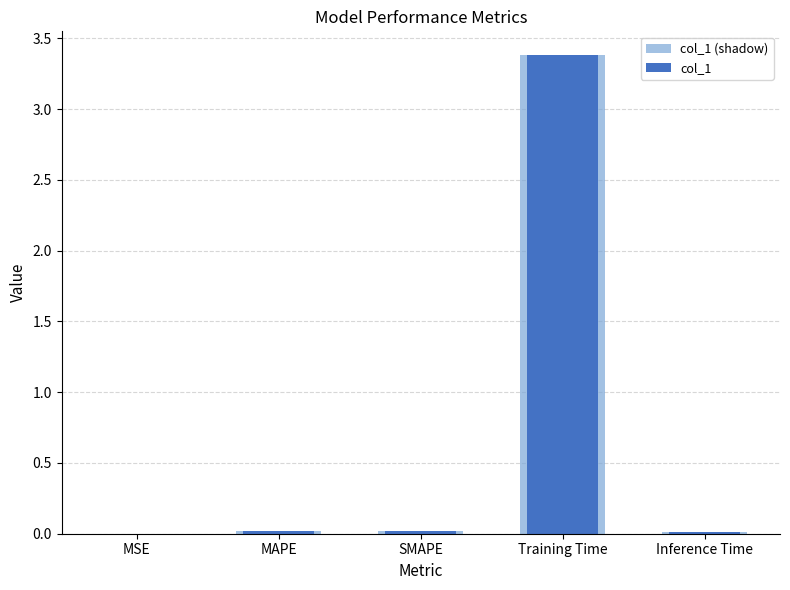

Which series has the largest range (max minus min)?

col_1 (shadow)